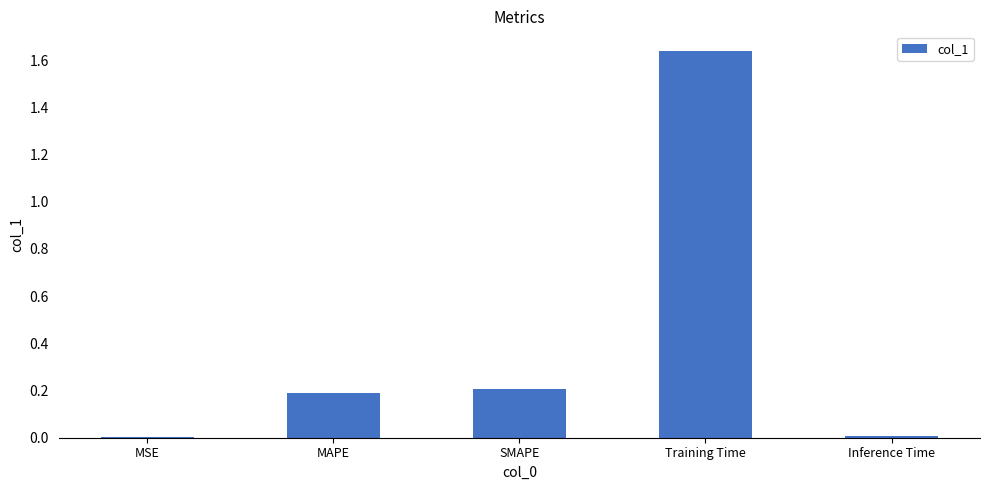

What is the sum of all values?

2.0